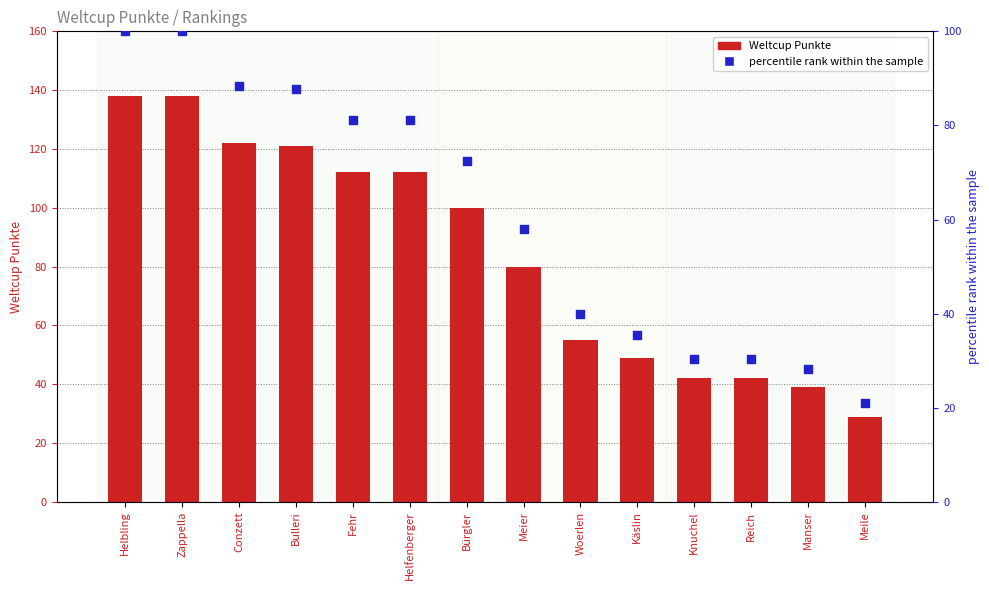

Is the value of percentile rank within sample at Meier greater than the value of Weltcup Punkte at Reich?

Yes